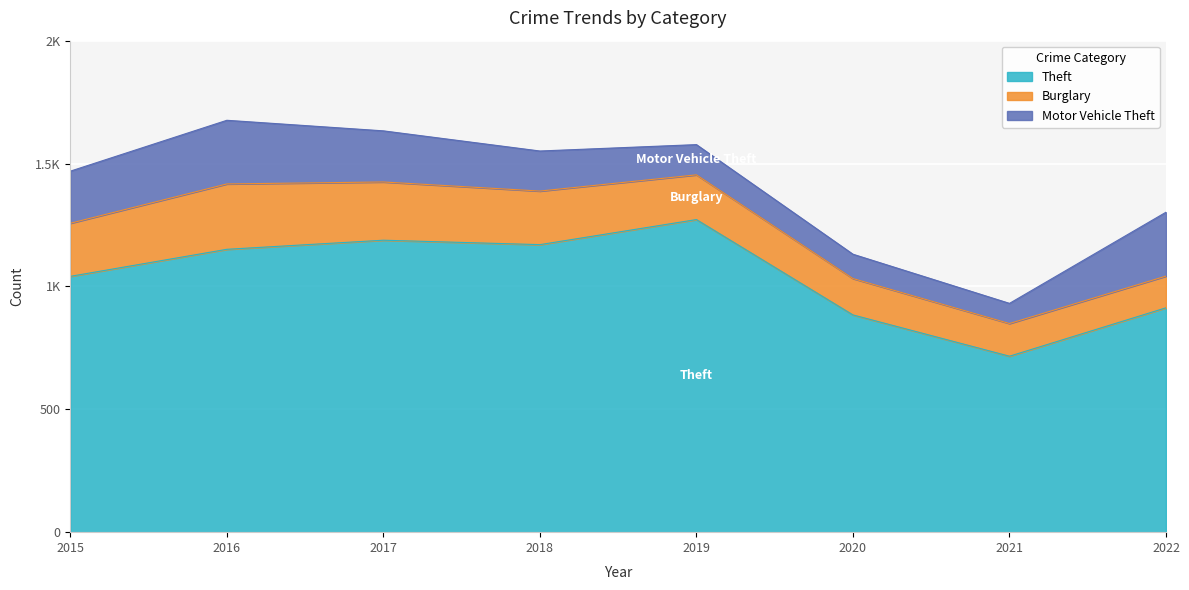

How many lines are shown in the chart?

3